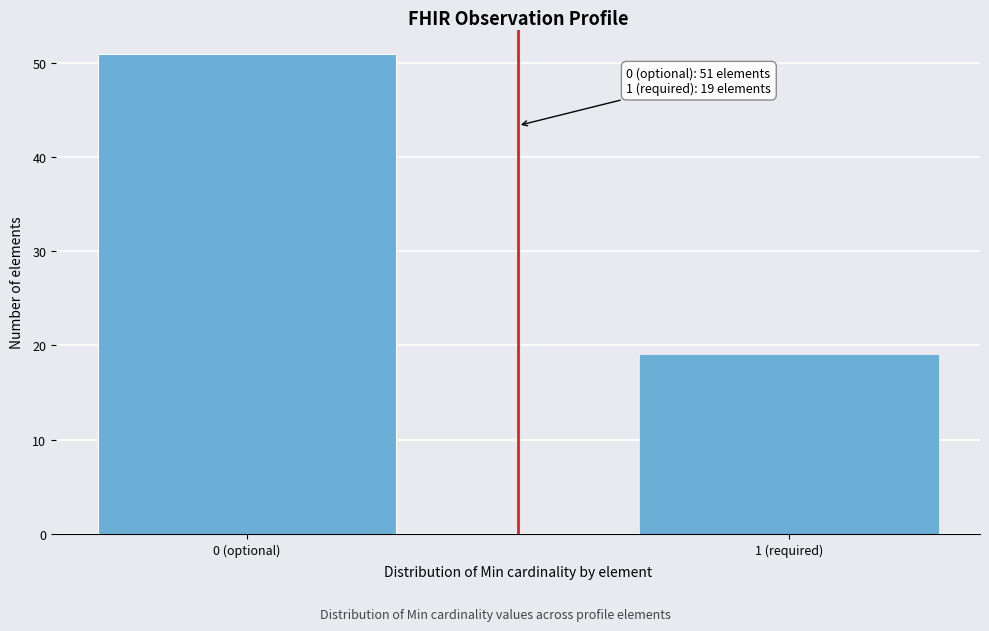

Reading right to left, extract all data points from this chart.

19	51